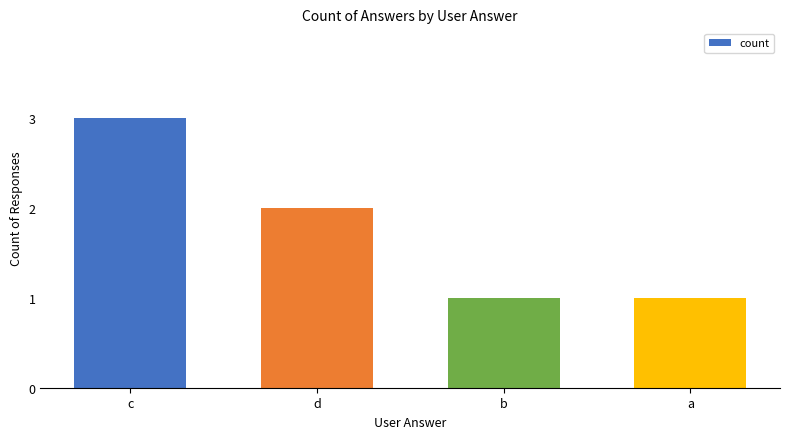

What is the value of the 4th bar from the left?

1